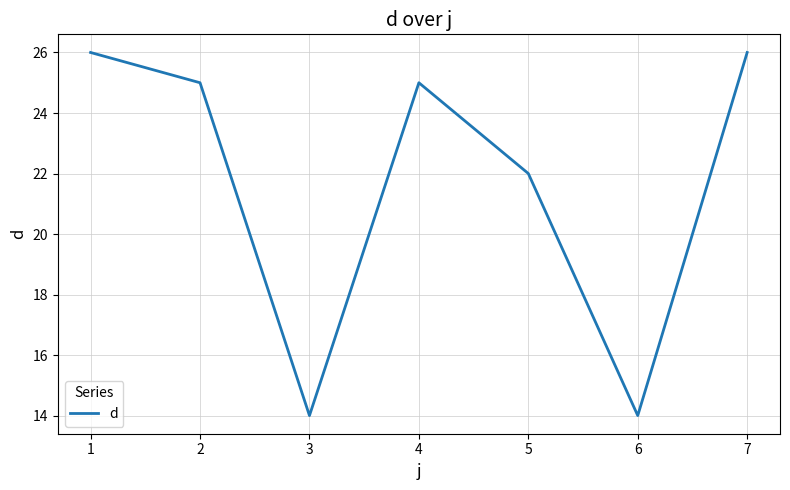

What is the difference between the second highest and minimum values?

12